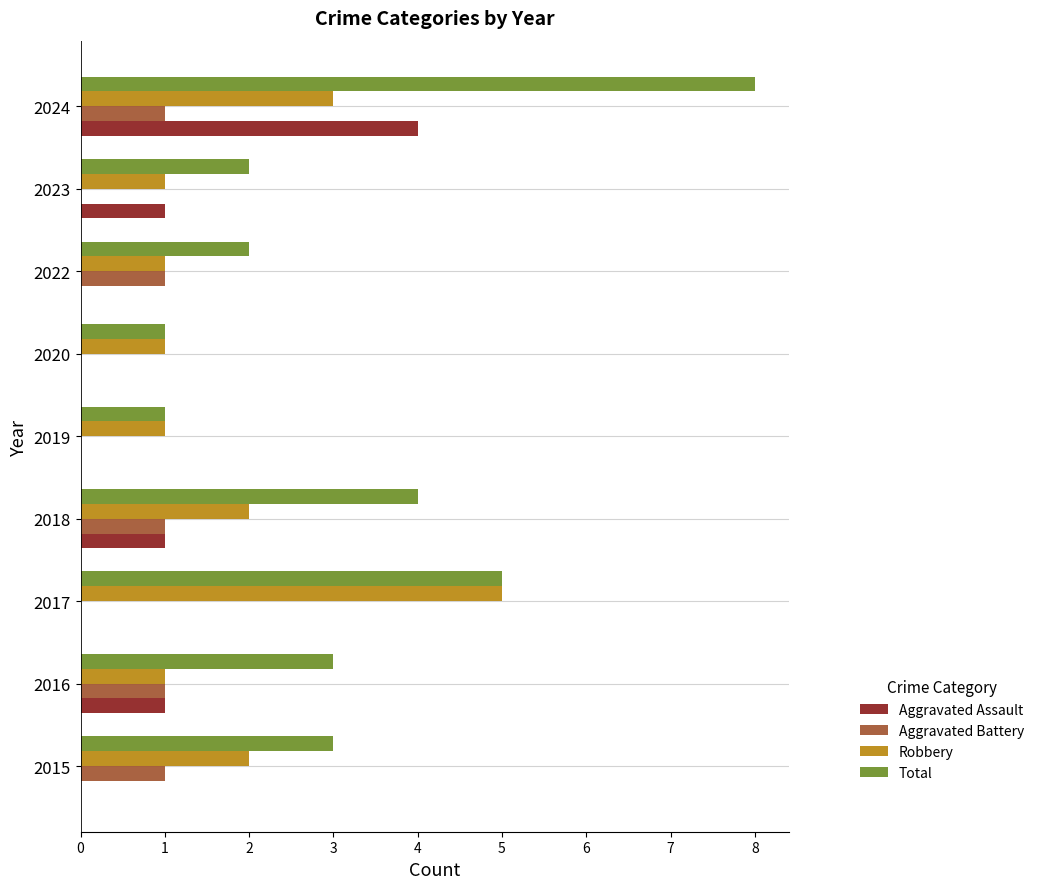

At which category is the sum across all series the highest?

2024